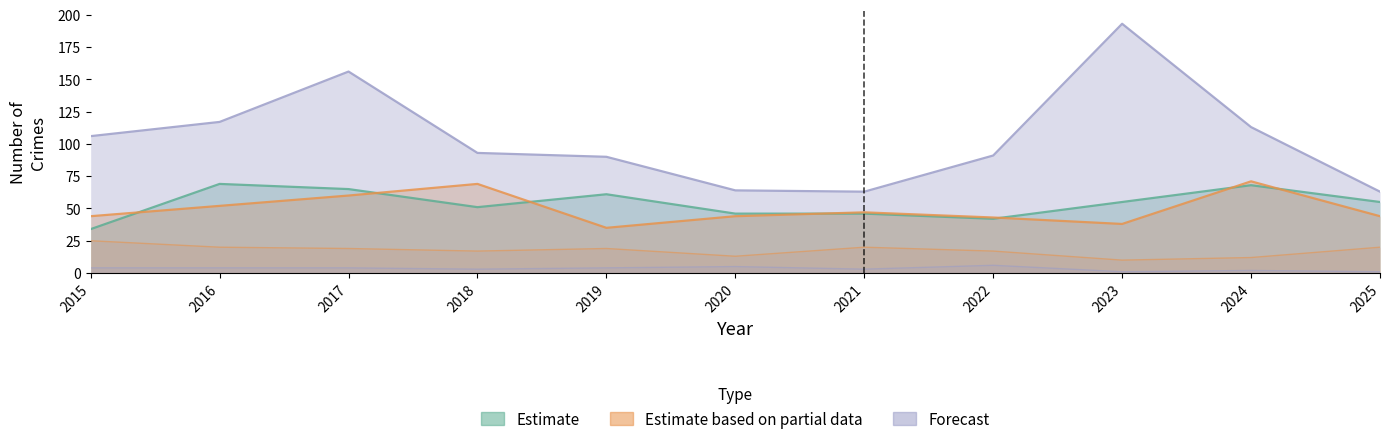

At which category is the sum across all series the highest?

2023